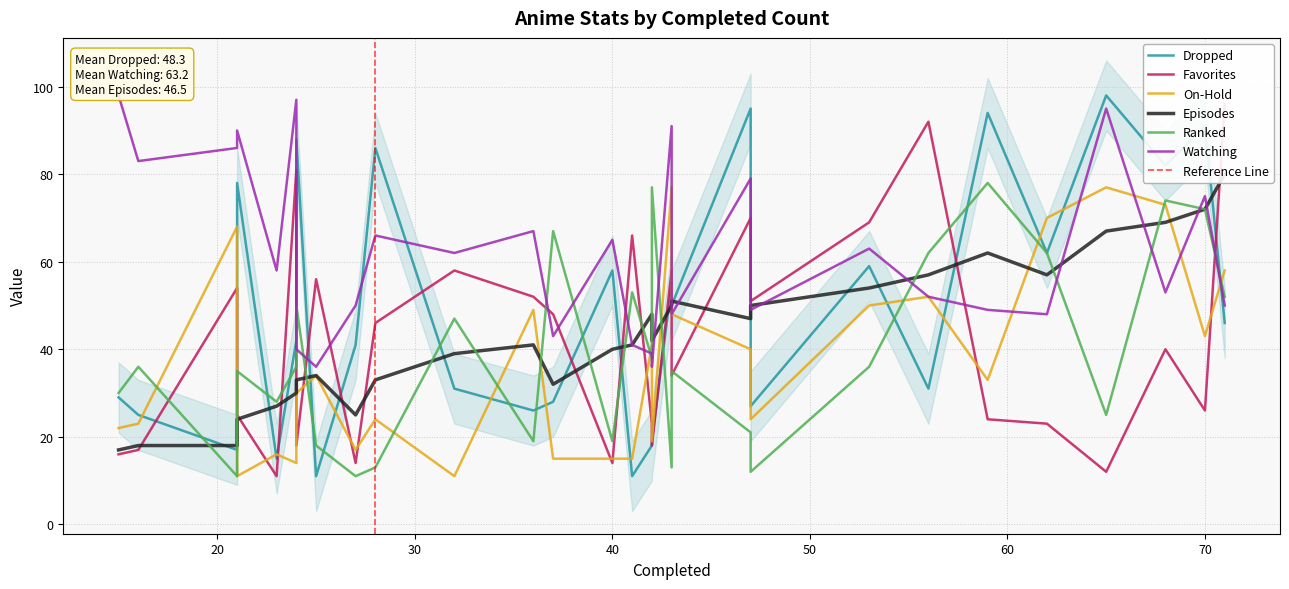

Is this an area chart (filled region under the line)?

No